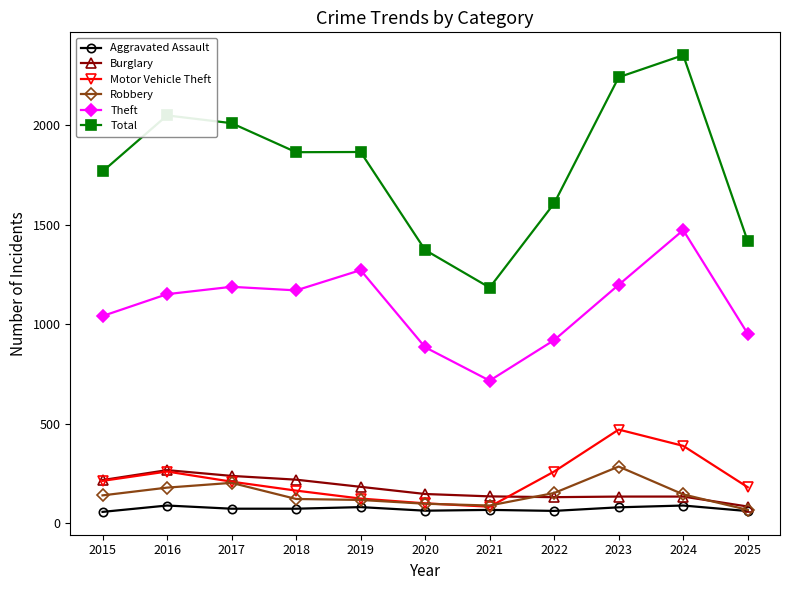

Read the Total value at 2019.

1866